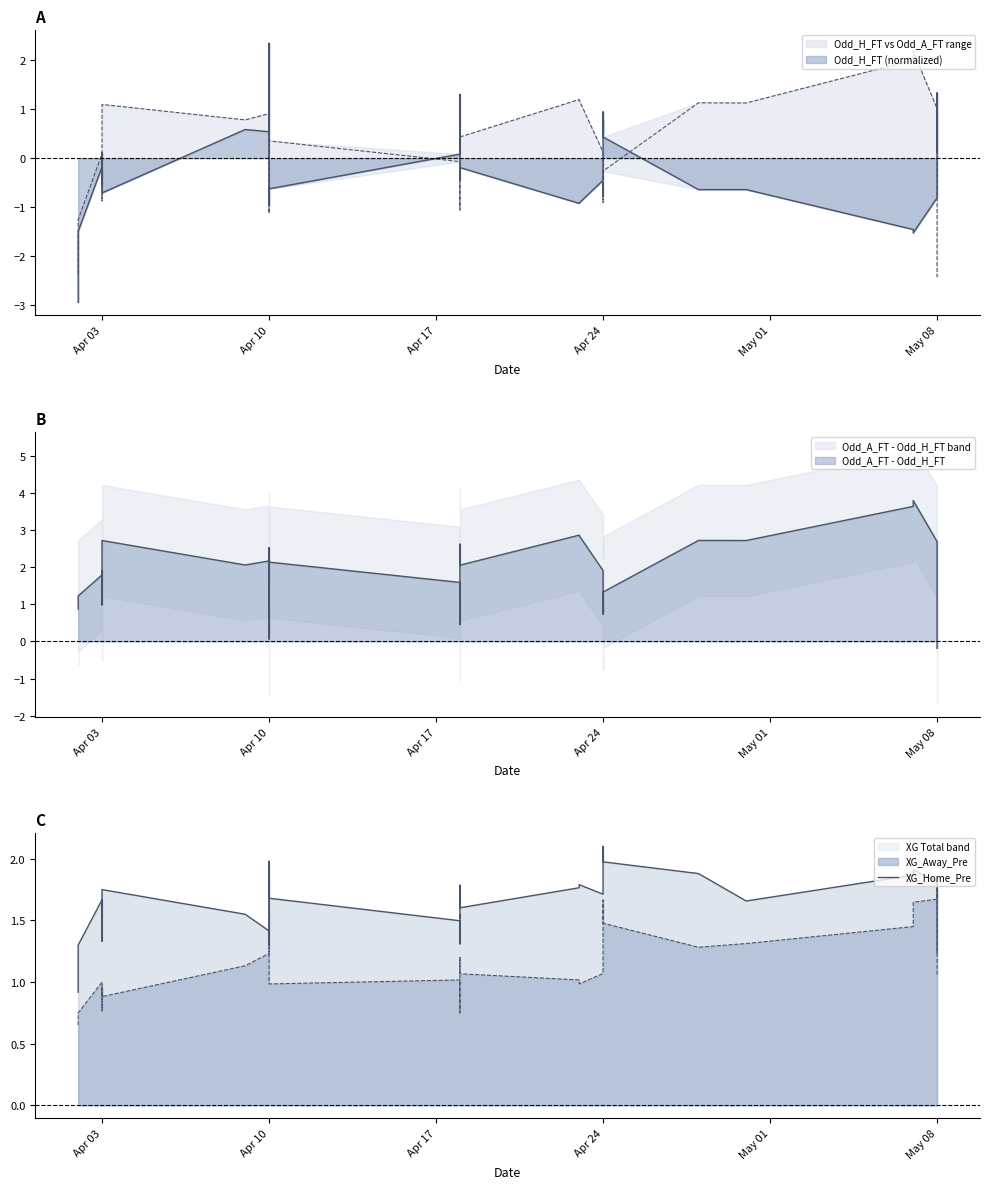

Reading right to left, what are all the values shown in this chart?

1.2	1.7	1.7	1.8	1.9	1.9	1.7	1.9	2.0	2.0	2.1	1.9	1.7	1.7	1.8	1.8	1.6	1.8	1.5	1.5	1.5	1.3	1.4	1.5	1.7	1.9	2.0	1.8	1.4	1.3	1.4	1.5	1.8	1.5	1.4	1.3	1.6	1.7	1.3	0.9